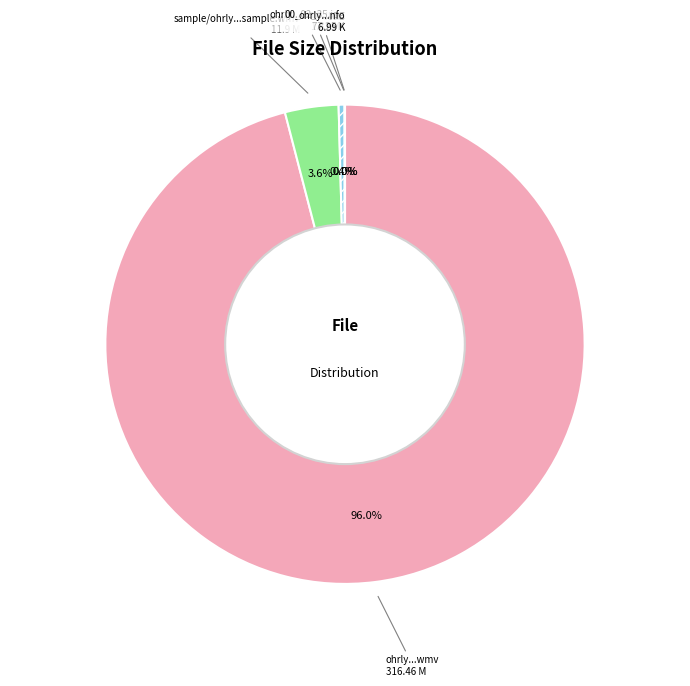

Which category has the biggest portion of the pie?

ohrly-amapov1011nnd.wmv